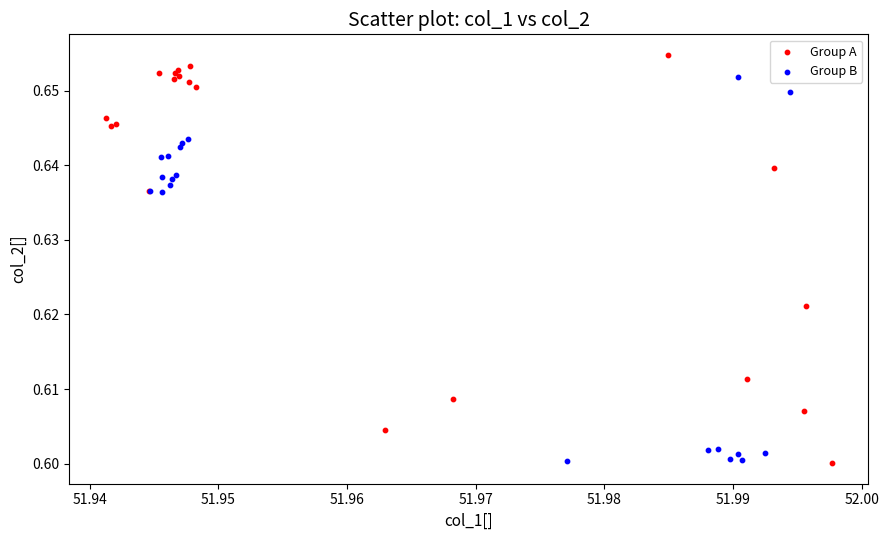

Which series contains the highest Y value?

Group A